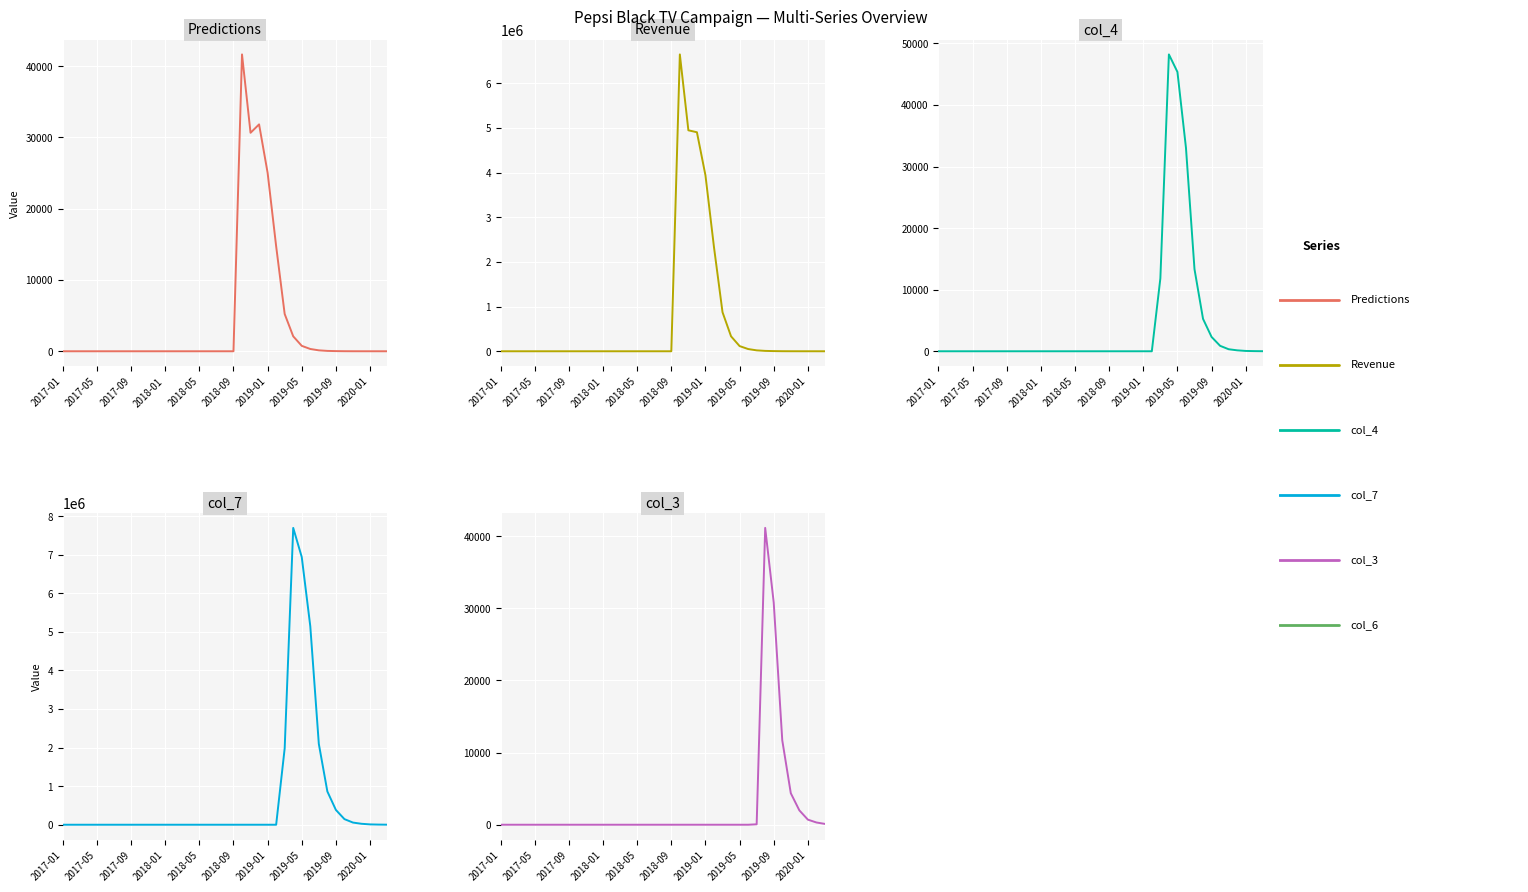

The Revenue series shows 124580.9 at 27. True or false?

False